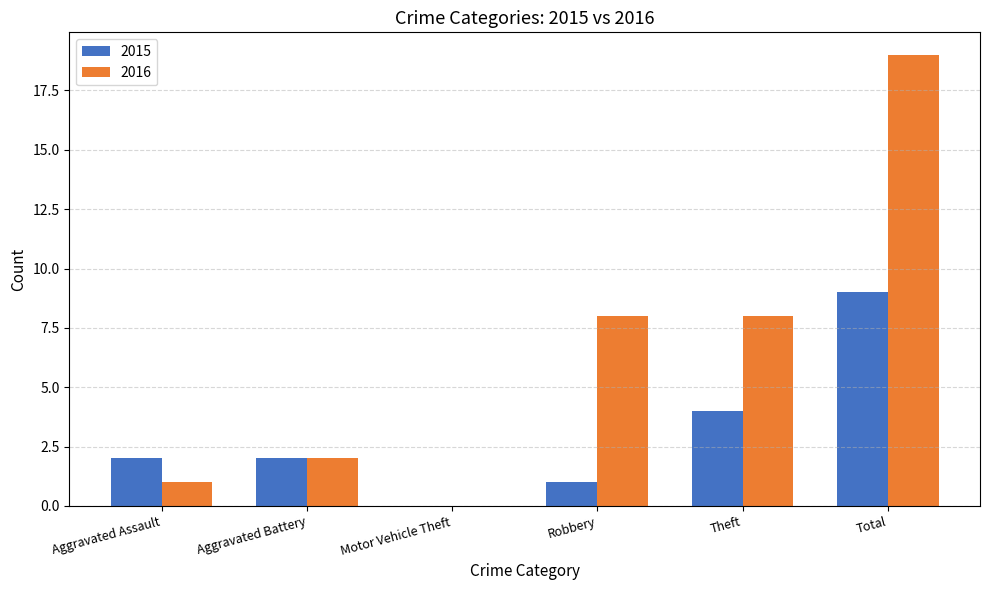

What is the maximum value for 2016?

19